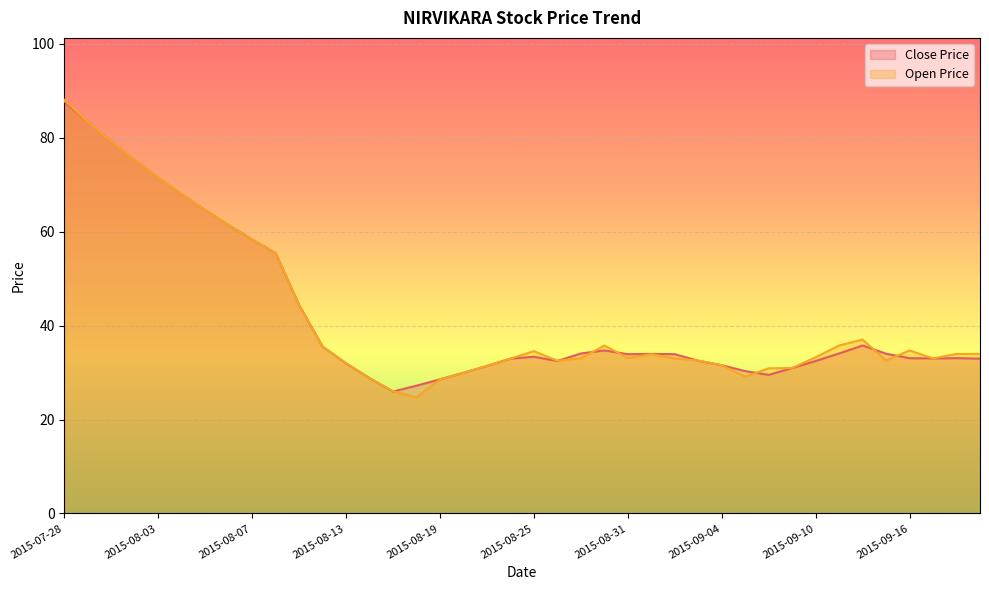

Which label corresponds to the largest value in the chart?

2015-07-28